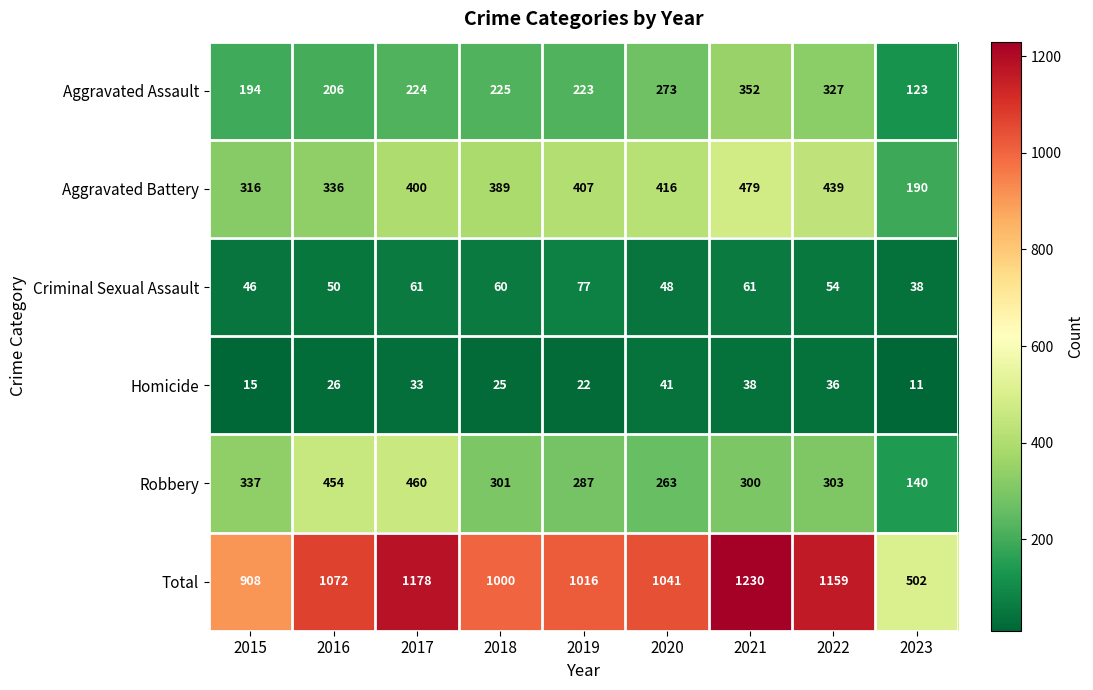

What is the total value across all series at 2023?

1004